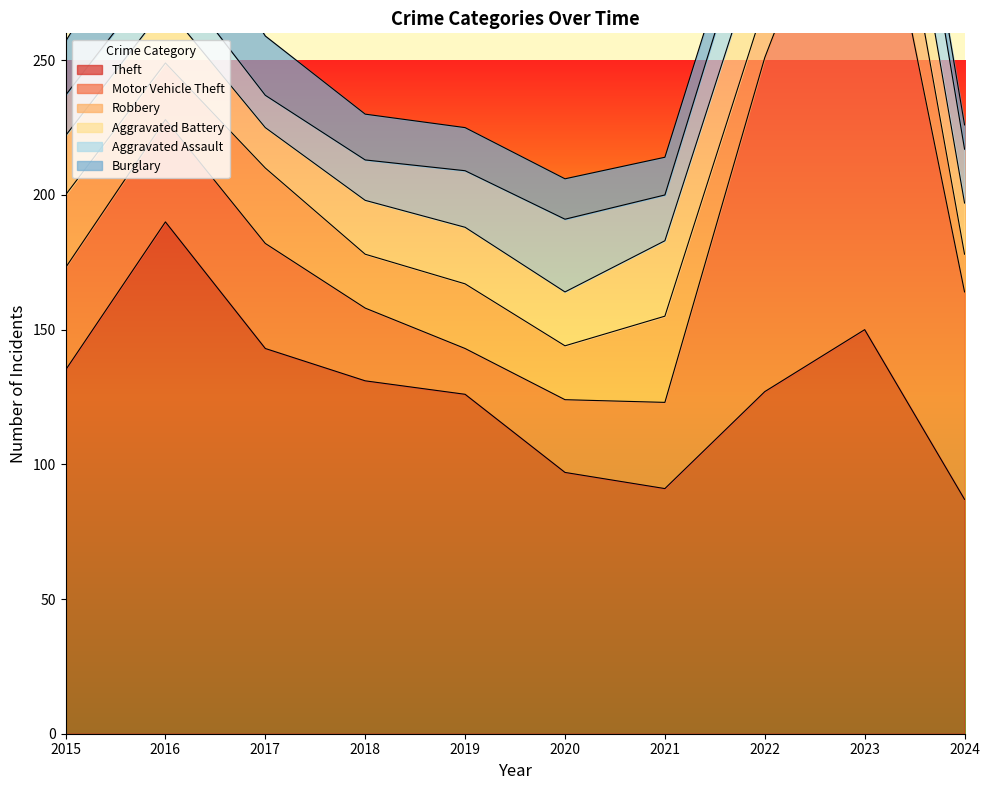

At which label does Burglary reach its minimum?

2023